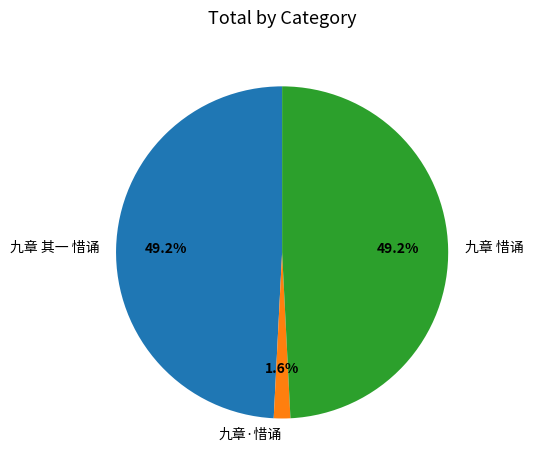

Which has a higher value, 九章·惜诵 or 九章 惜诵?

九章 惜诵